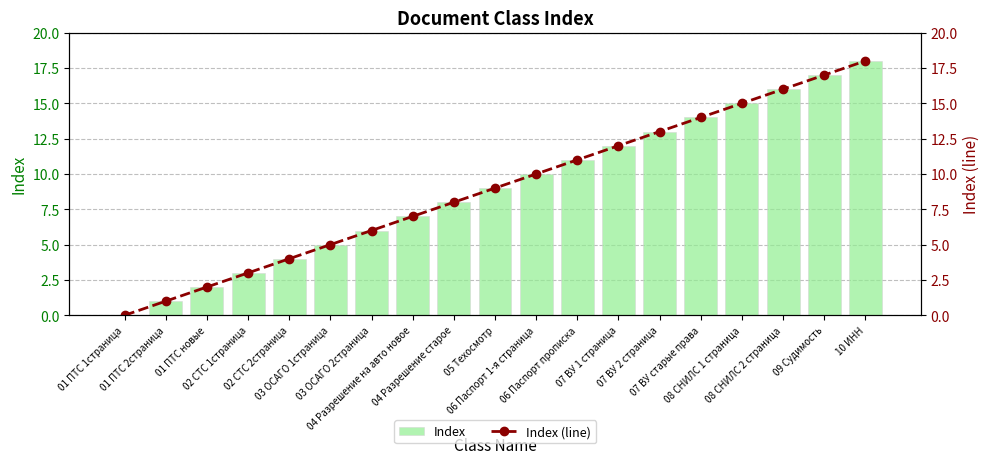

What is the label of the 8th bar from the left?

04 Разрешение на авто новое